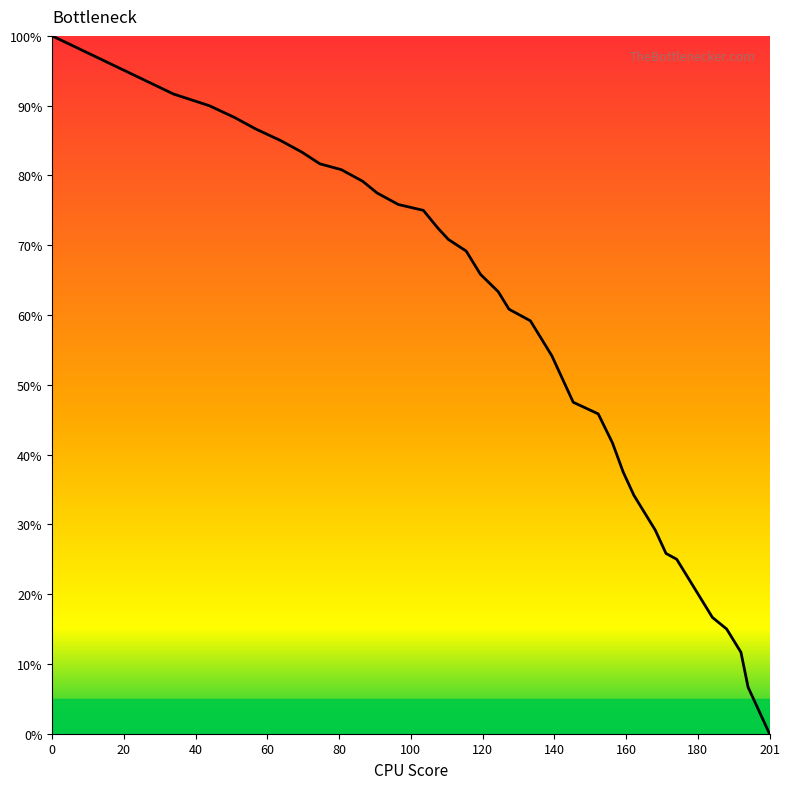

What is the greatest value displayed?

100.0